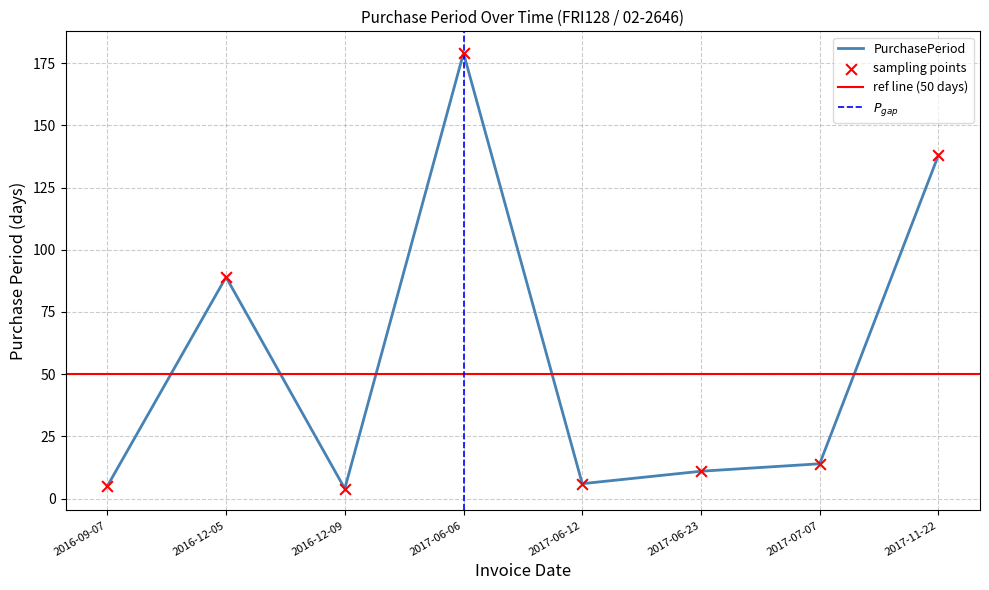

What is the change in value from 2016-12-05 to 2016-12-09?

-85